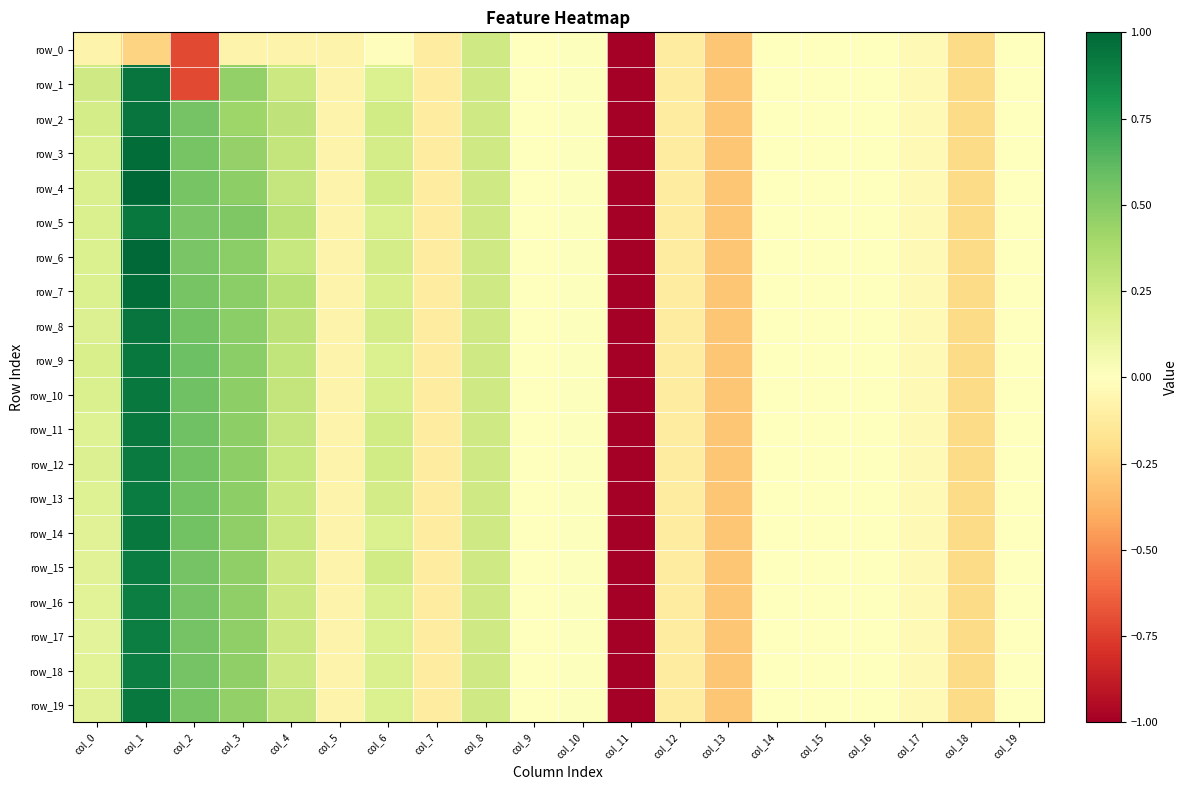

At which category does the chart reach its minimum across all series?

col_11